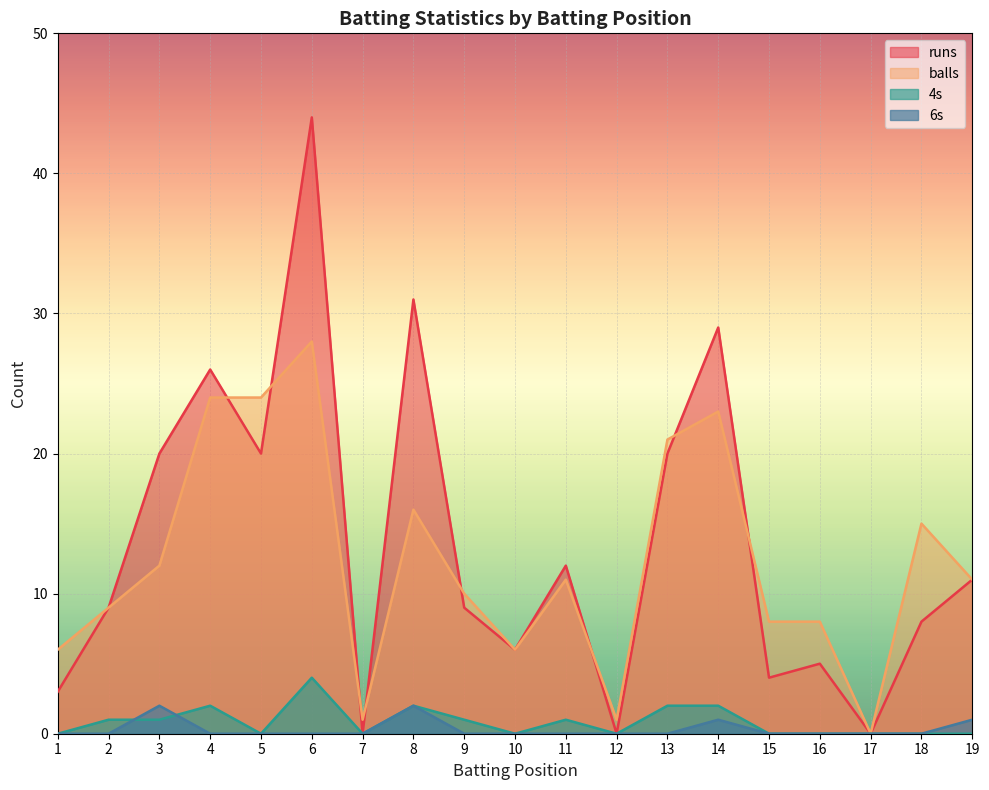

True or false: runs has more than 1 points higher than both neighbors.

True